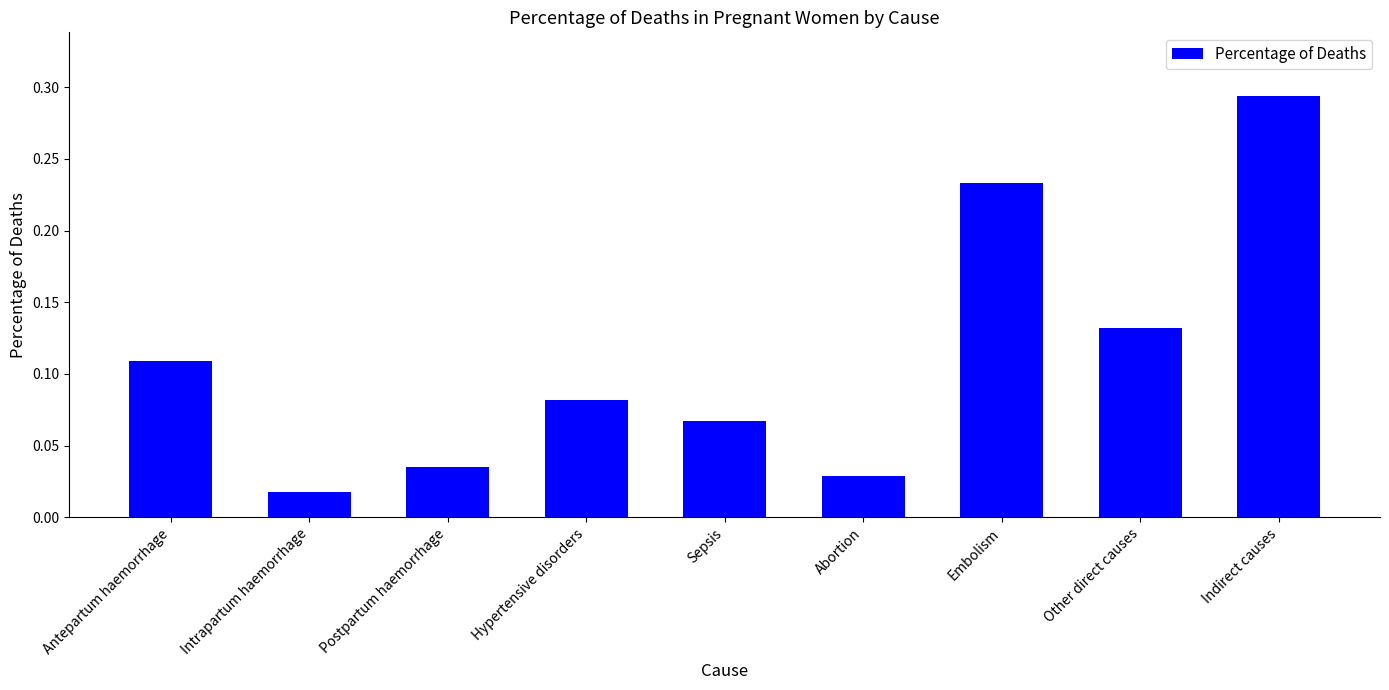

How many bars are there in total?

9